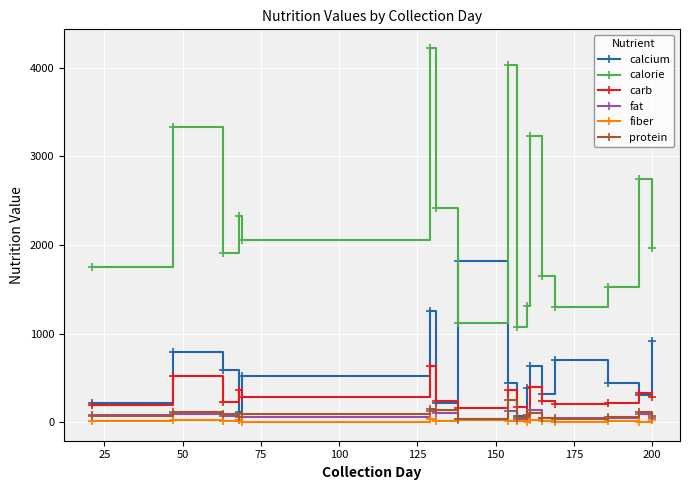

True or false: calorie and protein cross at least once.

False